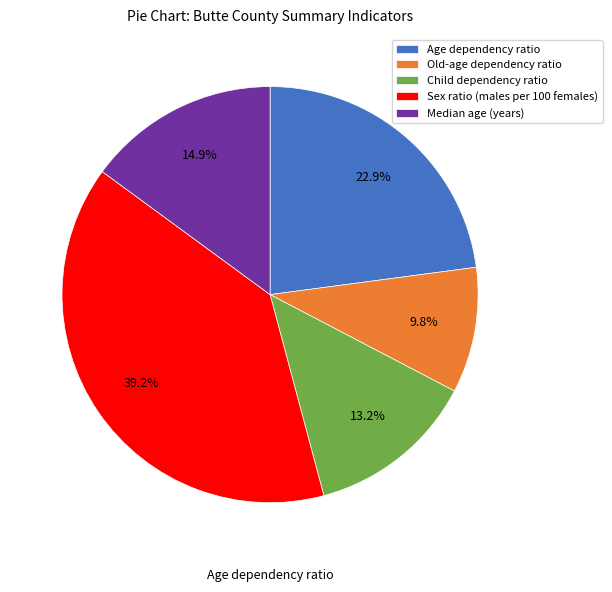

Which category has the smallest portion of the pie?

Old-age dependency ratio